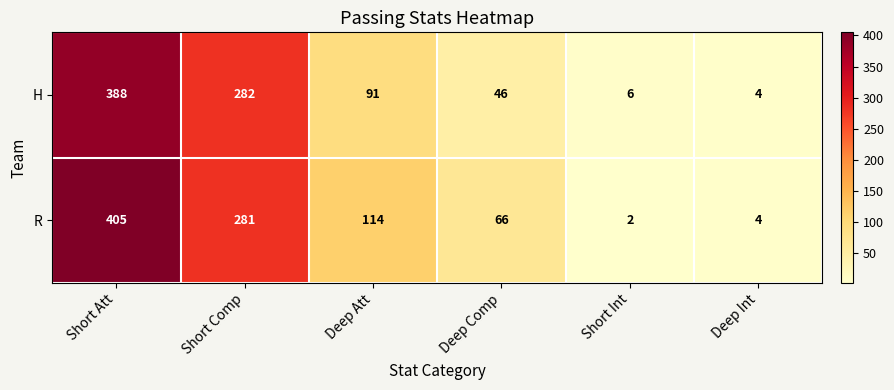

What is the sum of the R values at Short Comp and Deep Int?

285